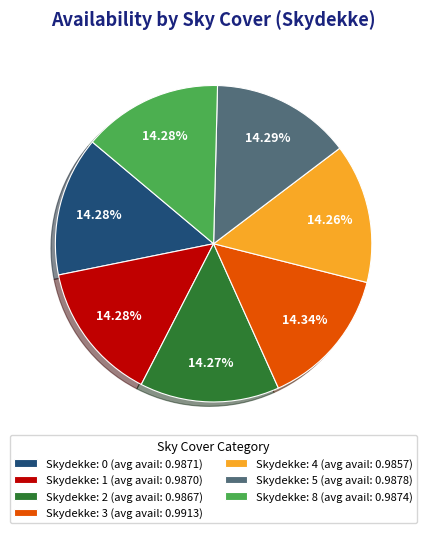

Combined, do Skydekke: 0 (avg avail: 0.9871) and Skydekke: 5 (avg avail: 0.9878) account for over 50%?

No